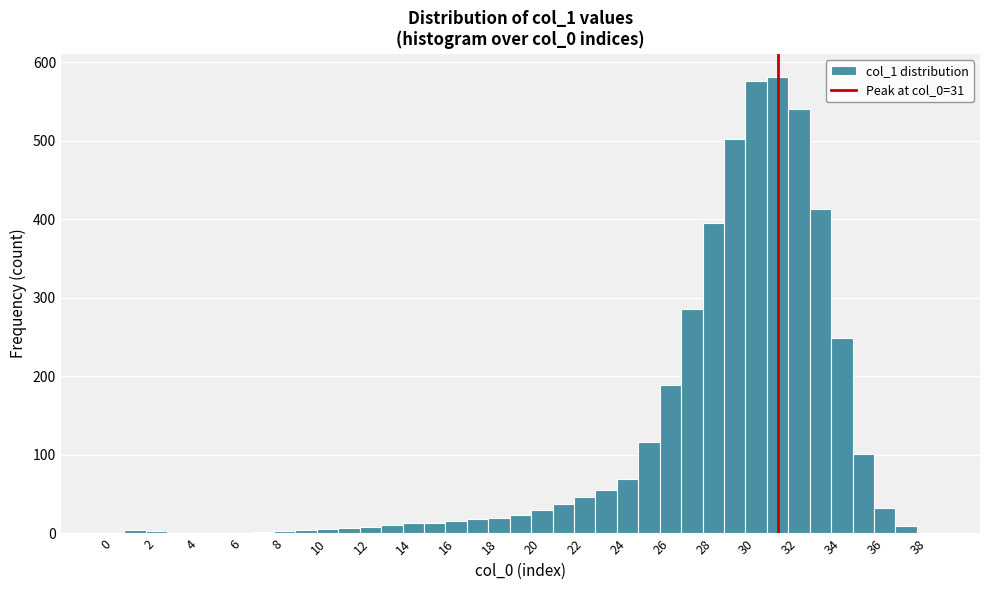

Reading left to right, list every bar in this chart as the range it spans on the x-axis followed by its height. Neither the bar edges nor the heights are printed on the chart, so give them approximately, as read against the axes.

-0.5 to 0.5: 0
0.5 to 1.5: under 10
1.5 to 2.5: under 10
2.5 to 3.5: under 10
3.5 to 4.5: 0
4.5 to 5.5: 0
5.5 to 6.5: under 10
6.5 to 7.5: under 10
7.5 to 8.5: under 10
8.5 to 9.5: under 10
9.5 to 10.5: under 10
10.5 to 11.5: under 10
11.5 to 12.5: under 10
12.5 to 13.5: 10
13.5 to 14.5: 10
14.5 to 15.5: 10
15.5 to 16.5: 20
16.5 to 17.5: 20
17.5 to 18.5: 20
18.5 to 19.5: 20
19.5 to 20.5: 30
20.5 to 21.5: 40
21.5 to 22.5: 50
22.5 to 23.5: 60
23.5 to 24.5: 70
24.5 to 25.5: 120
25.5 to 26.5: 190
26.5 to 27.5: 290
27.5 to 28.5: 400
28.5 to 29.5: 500
29.5 to 30.5: 580
30.5 to 31.5: 580
31.5 to 32.5: 540
32.5 to 33.5: 410
33.5 to 34.5: 250
34.5 to 35.5: 100
35.5 to 36.5: 30
36.5 to 37.5: 10
37.5 to 38.5: 0